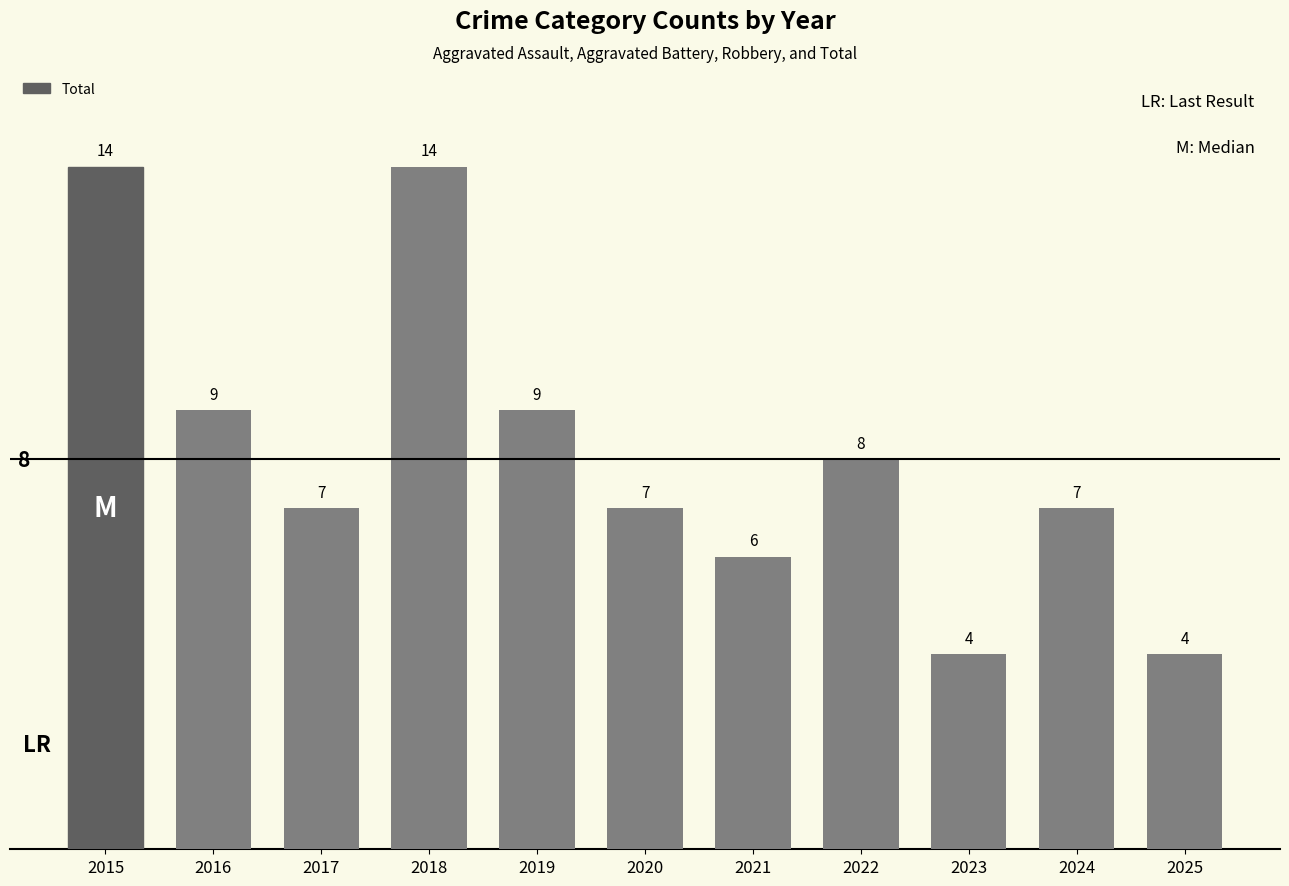

How many data points does each series have?

11